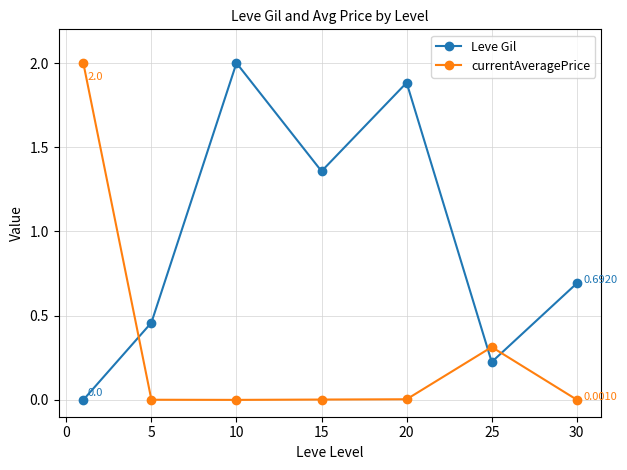

Which series ends up on top after the final intersection of Leve Gil and currentAveragePrice?

Leve Gil